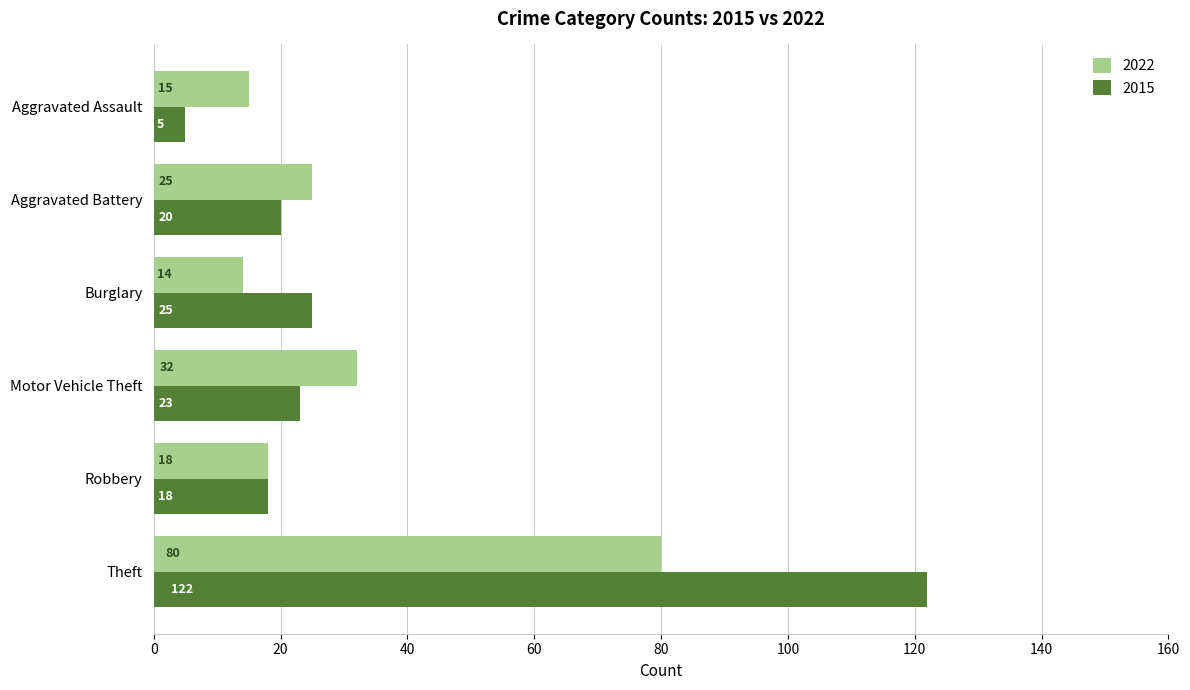

At which category does the chart reach its peak across all series?

Theft